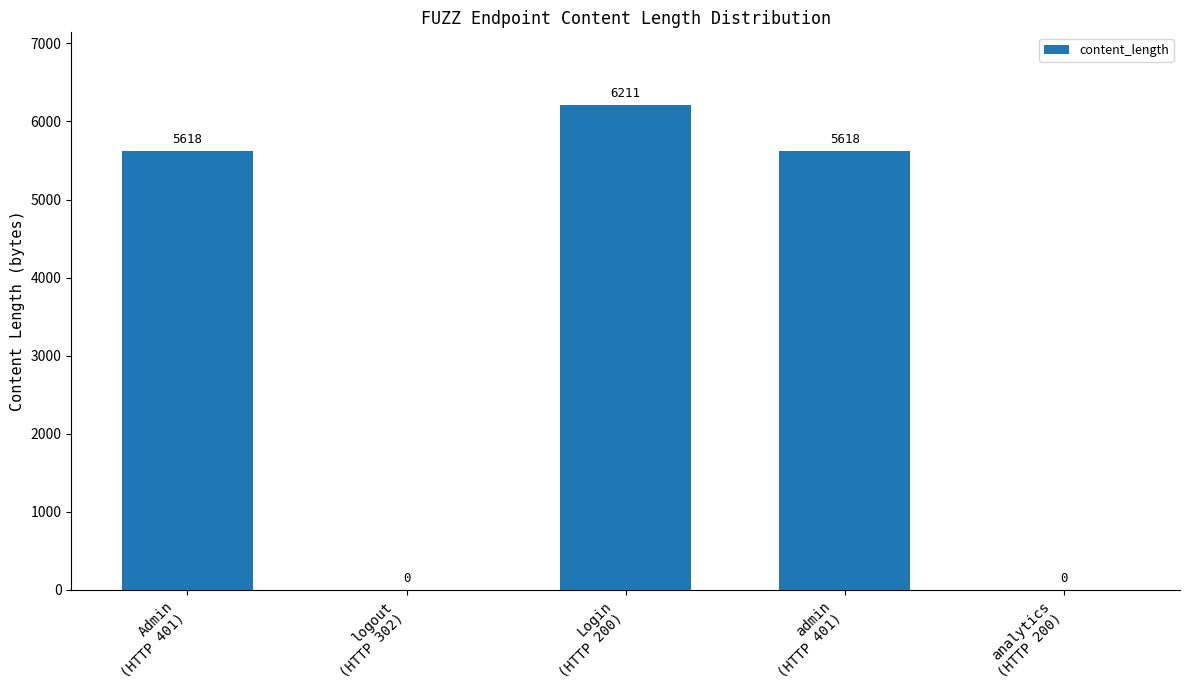

At which category does the chart reach its peak across all series?

Login
(HTTP 200)